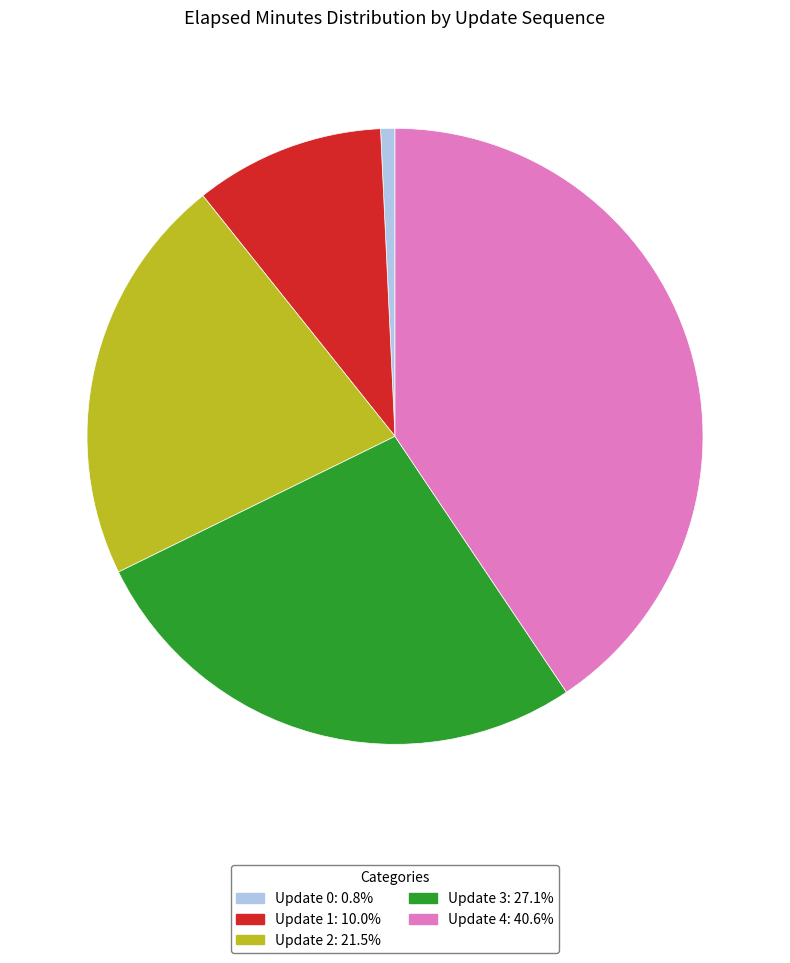

Which category has the biggest portion of the pie?

Update 4